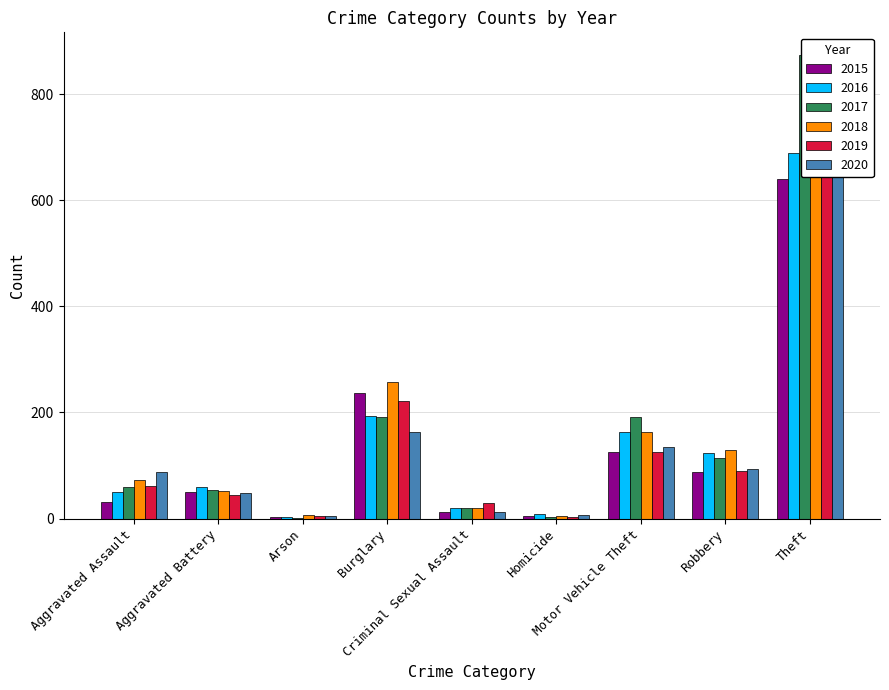

At which category is the sum across all series the highest?

Theft